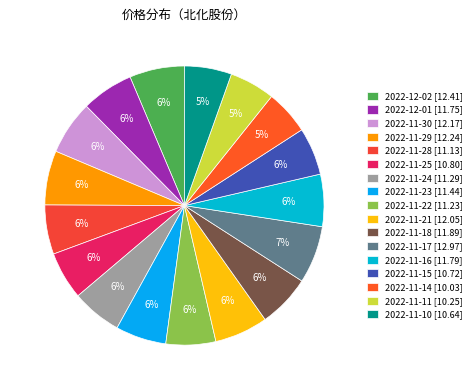

To the nearest percent, what percentage of the pie is 2022-11-29?

6%